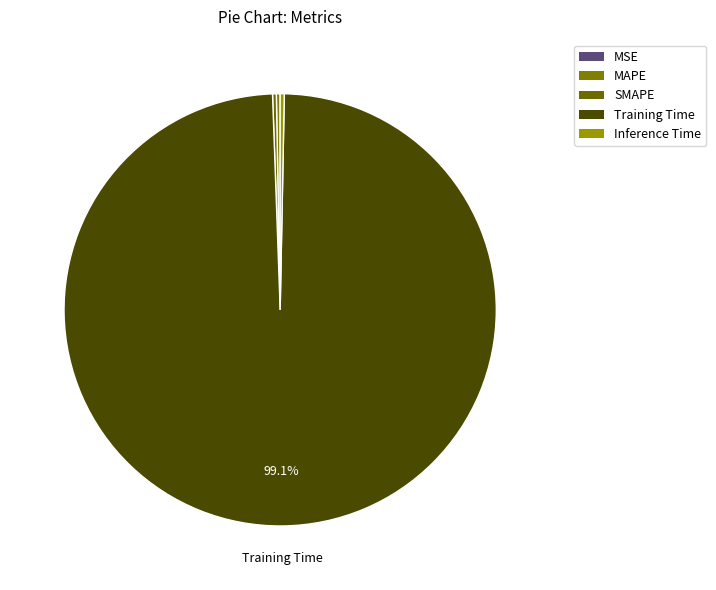

How many slices are in this pie chart?

5